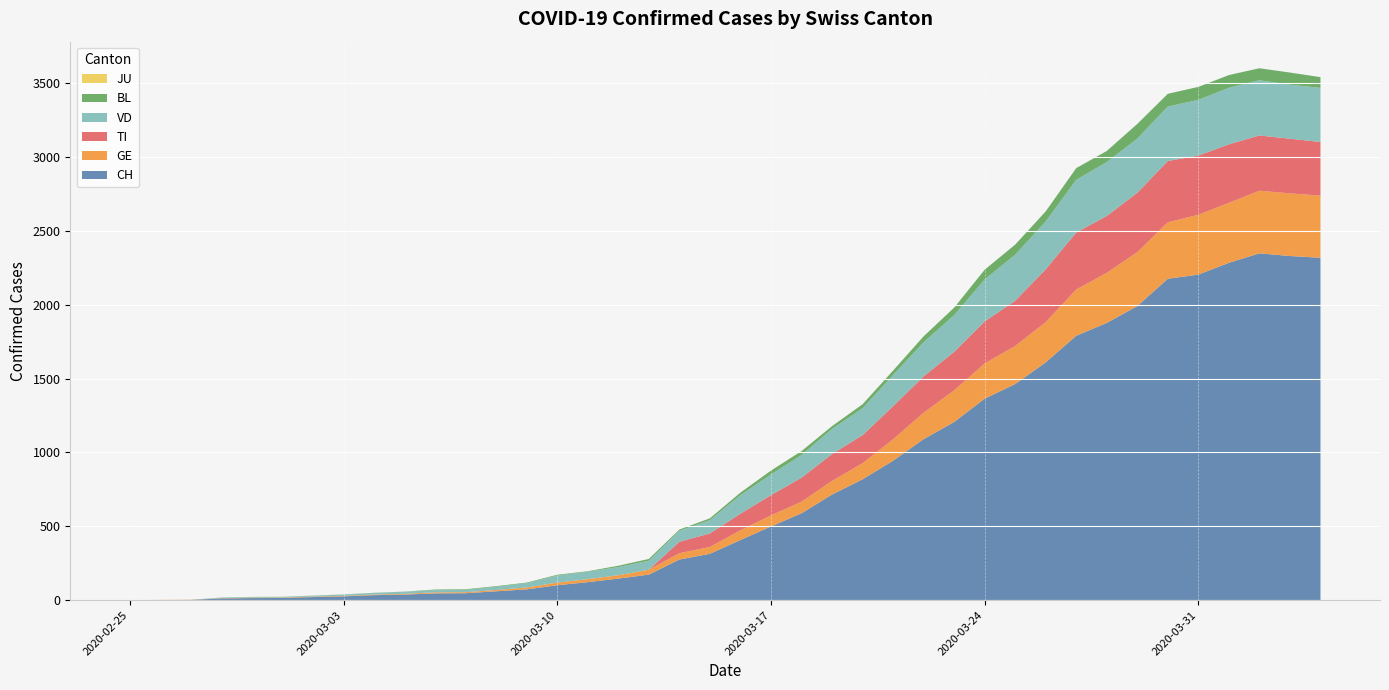

Reading right to left, transcribe all the data shown in this chart.

CH: 2318	2330	2348	2284	2204	2176	1991	1877	1790	1610	1463	1364	1206	1090	944	818	715	588	499	407	314	275	173	146	122	101	73	60	47	46	38	34	26	21	15	14	12	2	1	0
GE: 421	424	424	406	405	382	365	339	313	272	258	238	214	179	145	109	92	78	75	66	46	43	33	23	20	18	13	9	7	7	5	4	4	3	3	3	2	1	1	0
TI: 363	370	374	396	401	415	402	385	386	358	306	285	261	246	224	190	182	163	137	112	92	77	0	0	0	0	0	0	0	0	0	0	0	0	0	0	0	0	0	0
VD: 366	366	374	383	377	369	367	365	357	324	312	284	248	231	211	182	170	153	140	126	90	75	61	55	51	48	29	22	16	15	14	11	8	6	4	4	4	0	0	0
BL: 73	82	81	86	88	86	99	75	79	68	68	66	51	40	30	27	19	27	26	17	12	8	12	9	3	5	4	4	4	4	1	1	1	1	1	1	0	0	0	0
JU: 0	0	0	0	0	0	0	0	0	0	0	0	0	0	0	0	0	0	0	0	0	0	0	0	0	0	0	0	0	0	0	0	0	0	0	0	0	0	0	0